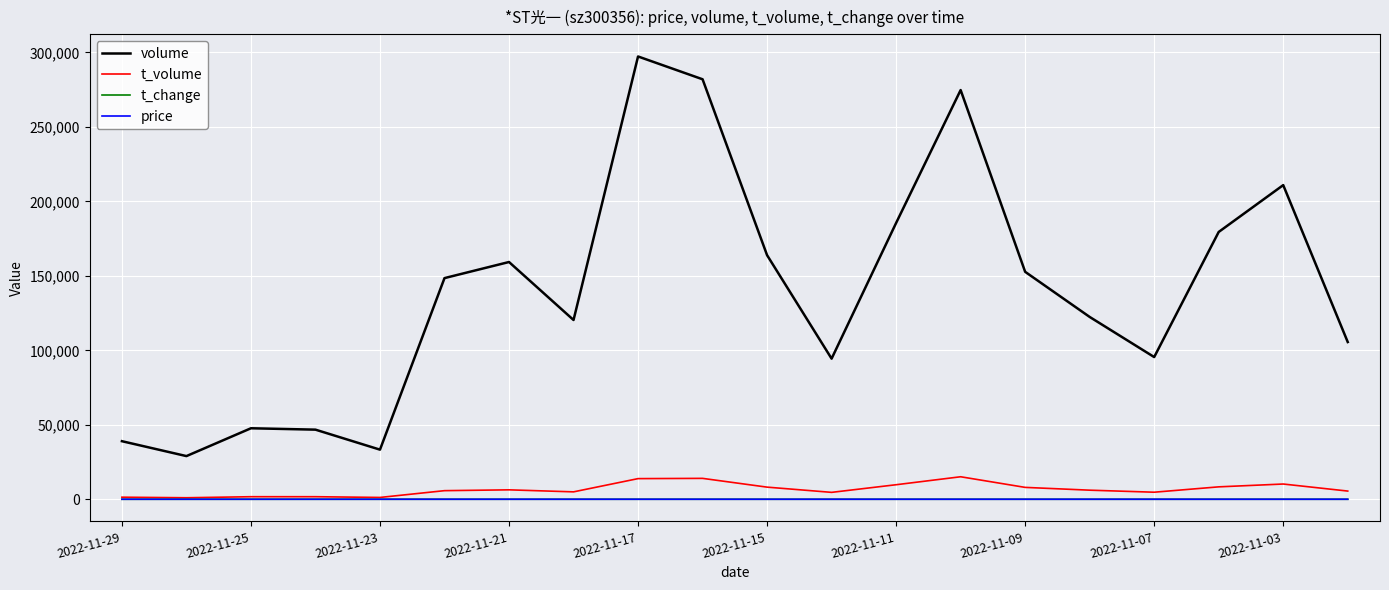

What is the highest value of the price series?

5.4